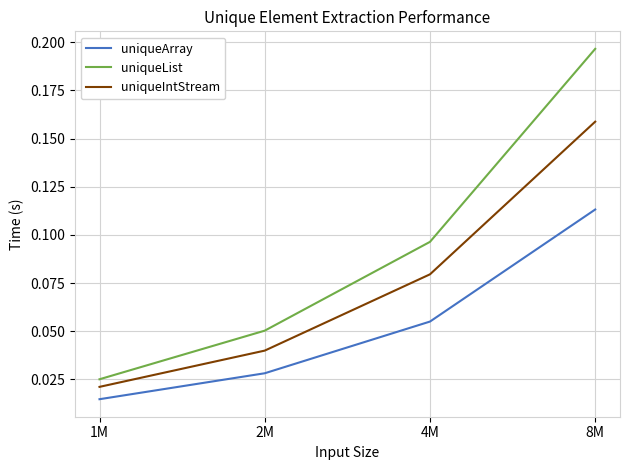

Rank the series by their average value, from lowest to highest.

uniqueArray, uniqueIntStream, uniqueList